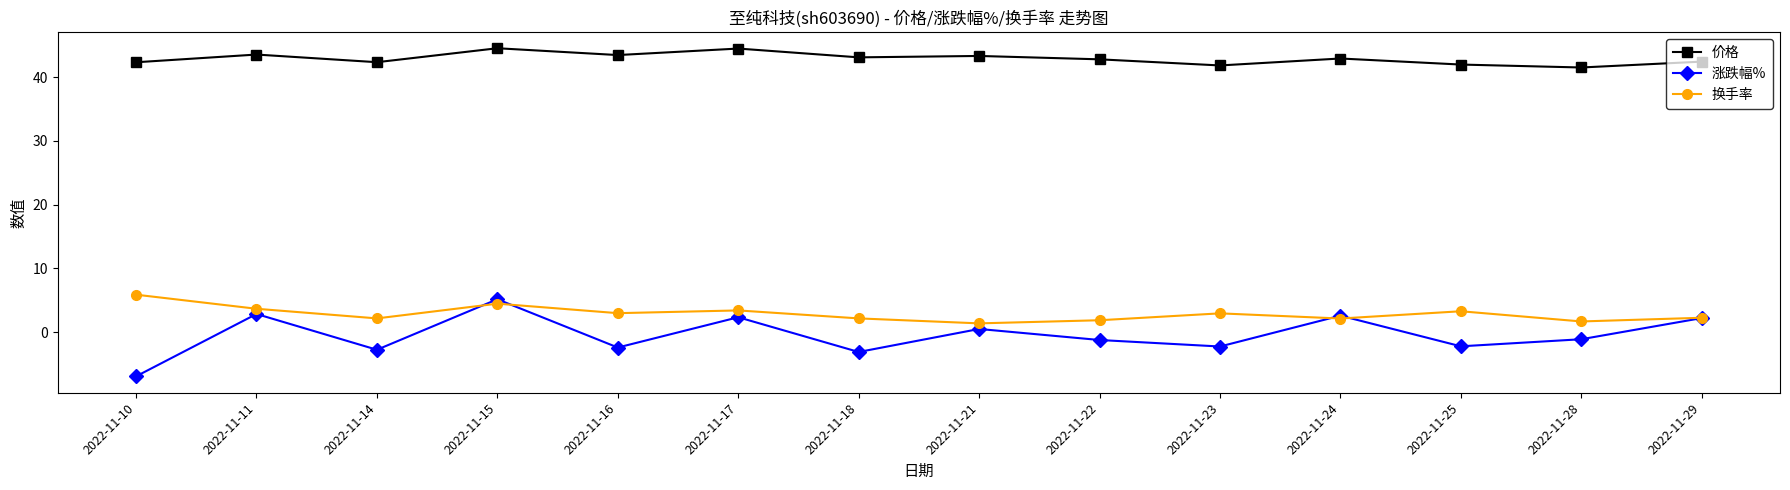

True or false: 换手率 has more than 0 points higher than both neighbors.

True